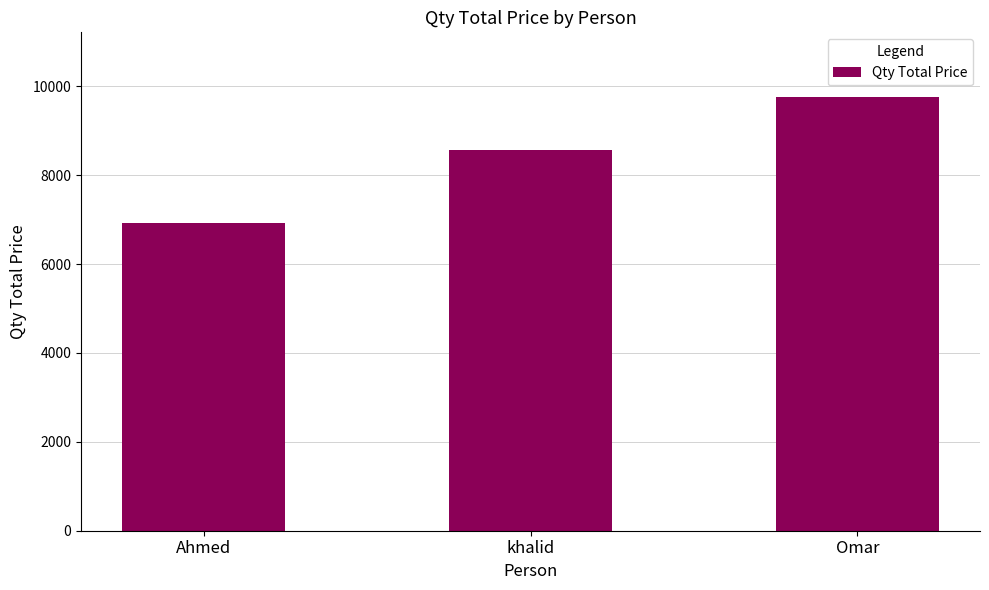

What is the sum of all values?

25235